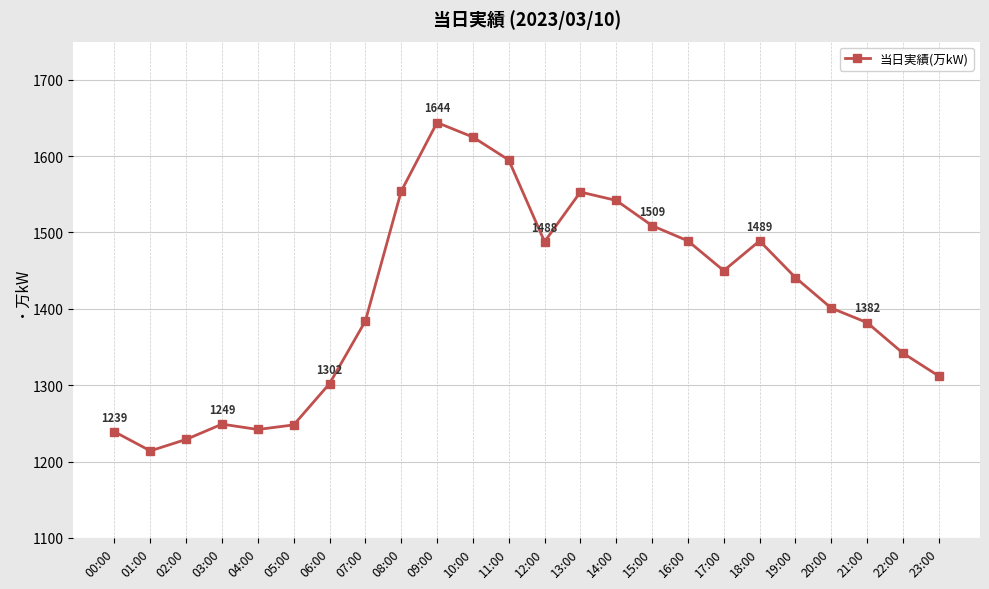

At which category does the data reach its first local peak?

03:00